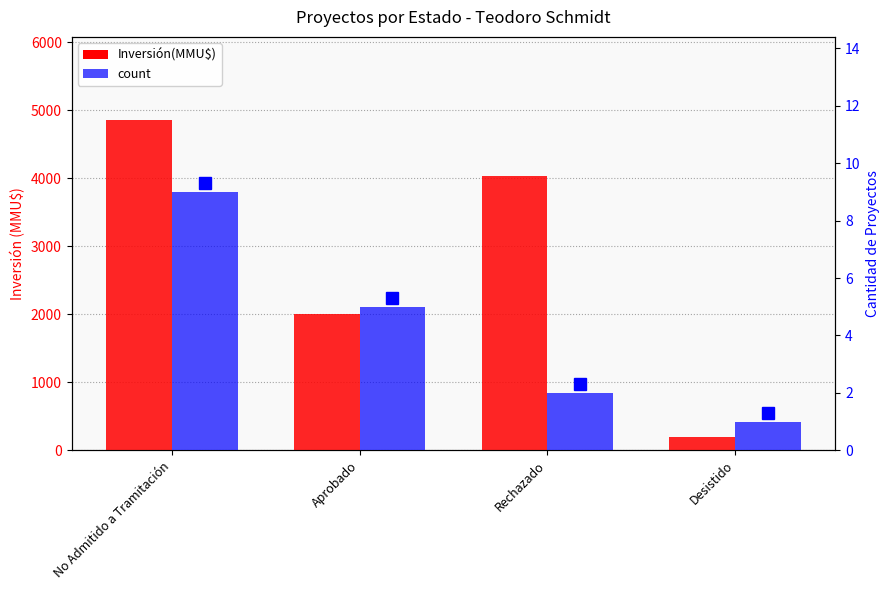

What is the value of the count bar at the 3rd from the left?

2